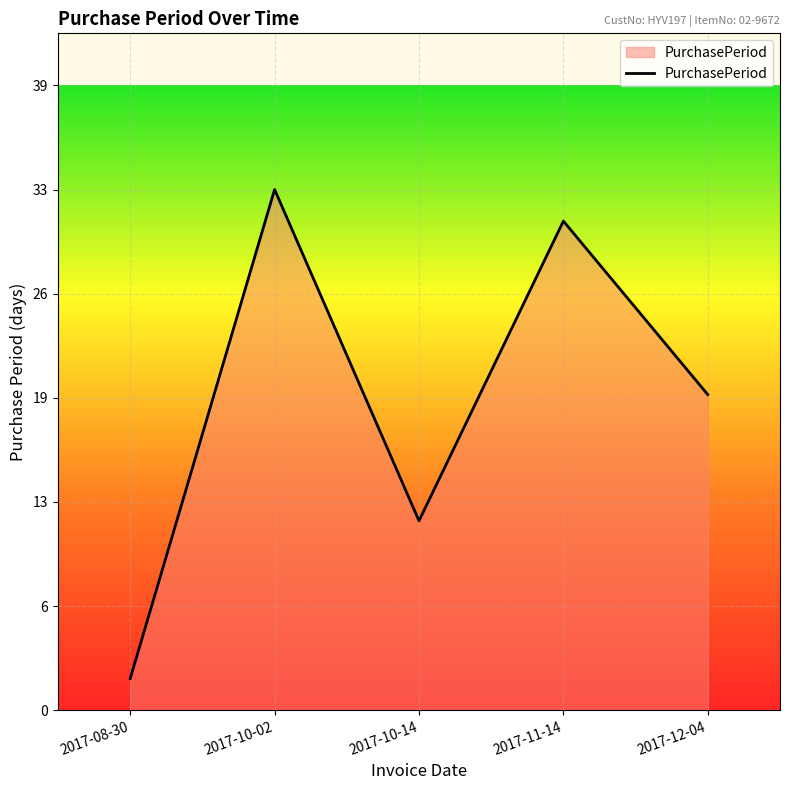

What is the change in value from 2017-08-30 to 2017-12-04?

+18